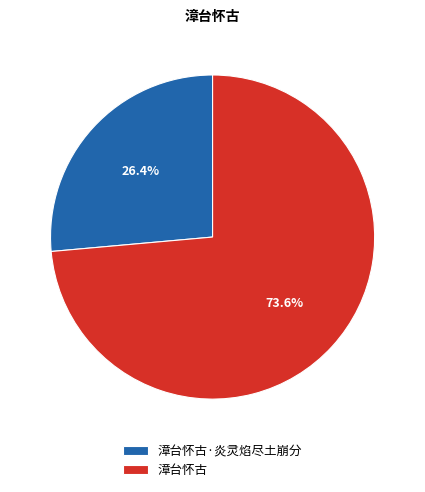

Is it true that 漳台怀古 is 64% of the pie?

False